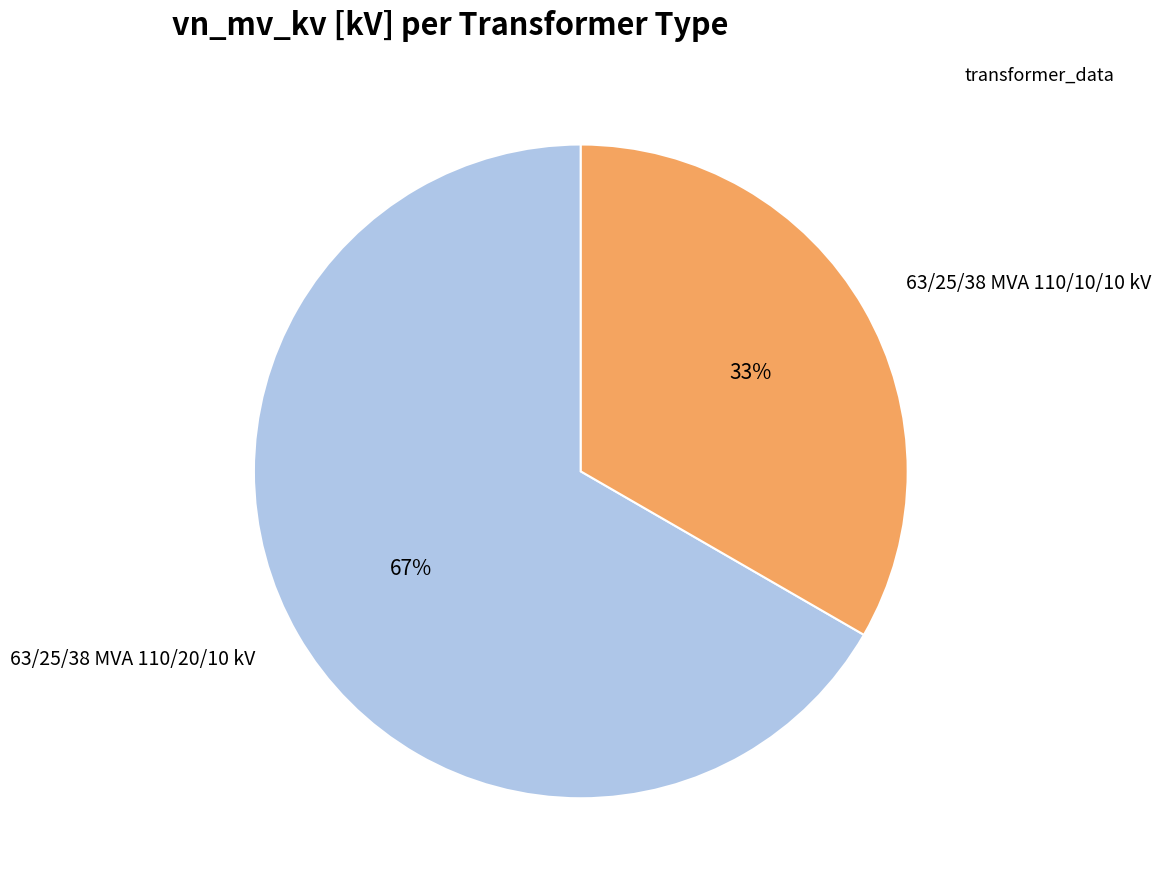

True or false: 63/25/38 MVA 110/20/10 kV accounts for 74% of the total.

False